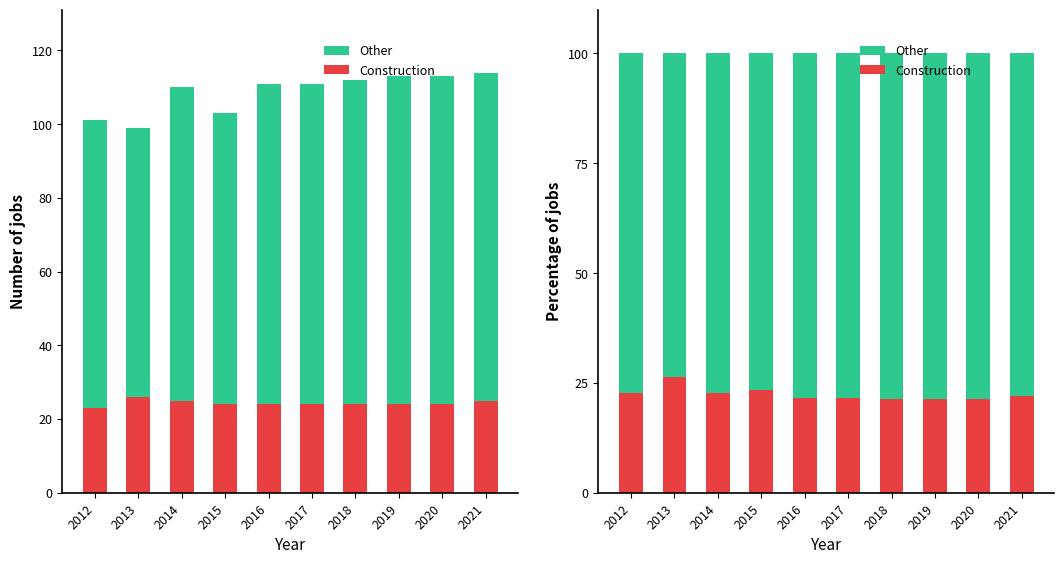

What is the difference between the highest and lowest values at 2014?

54.5